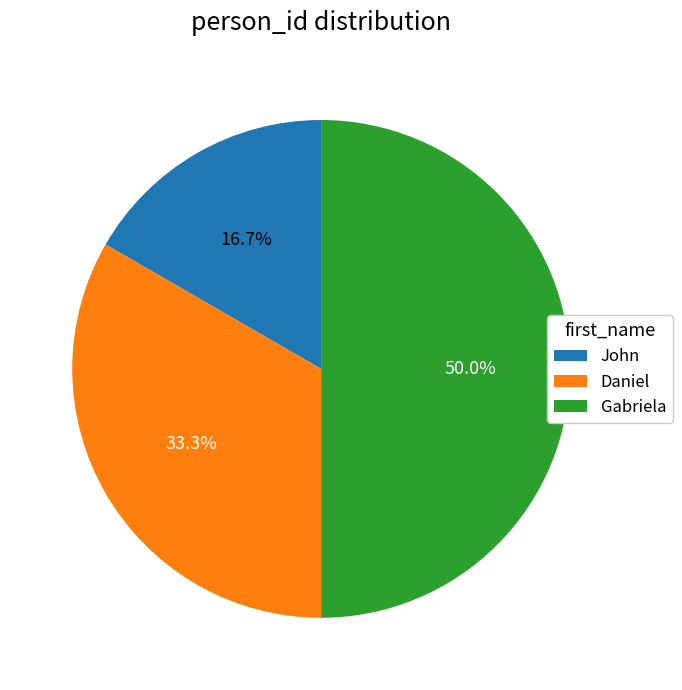

What percentage is the John slice, to the nearest percent?

17%